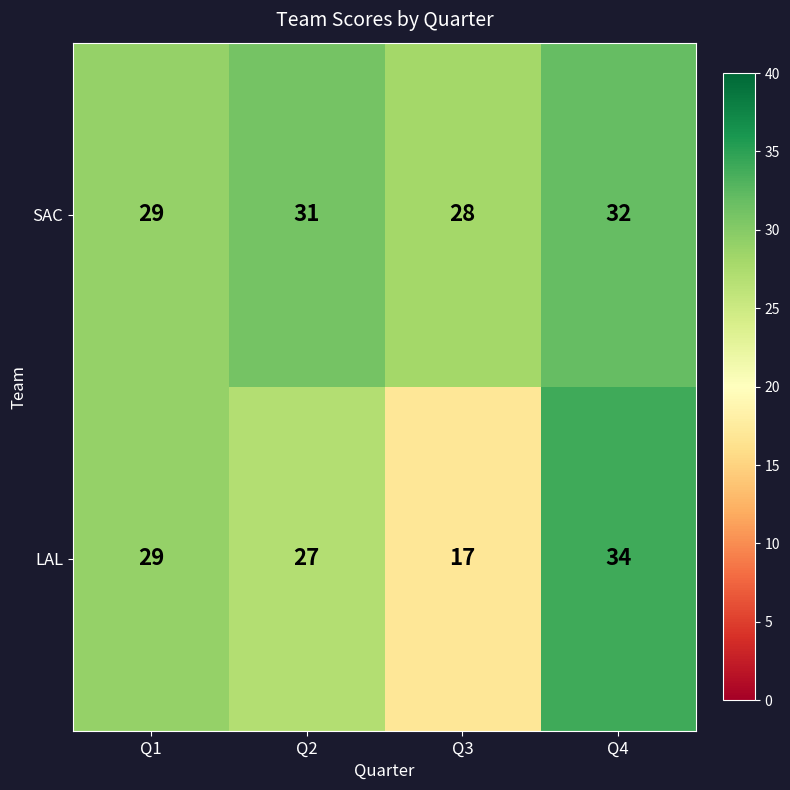

Count the LAL values in the range 27 to 34.

3